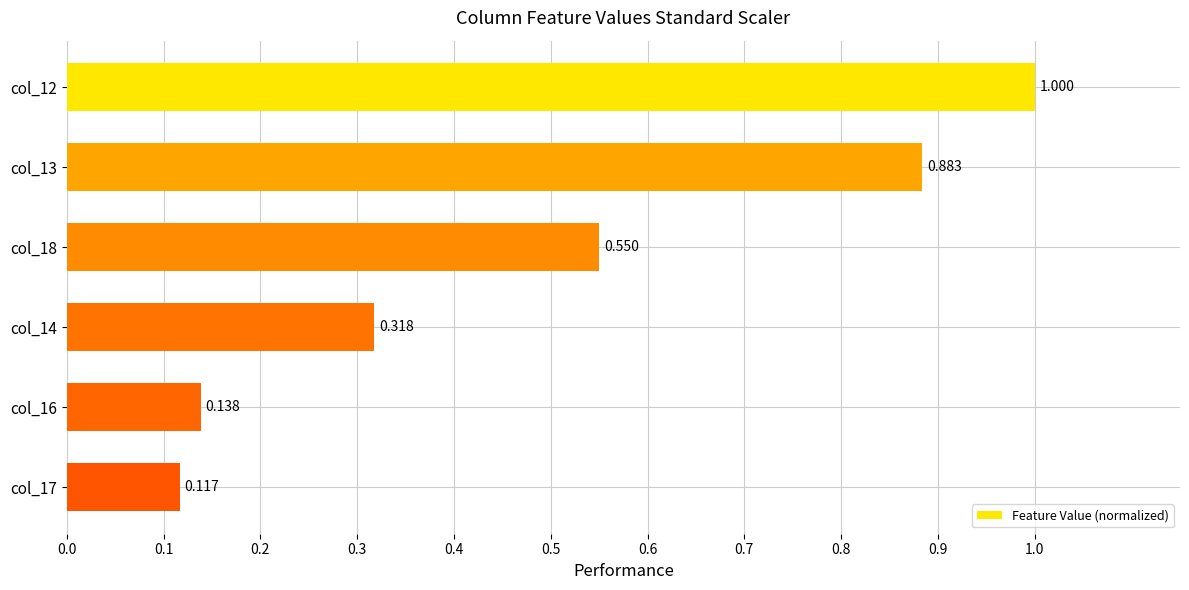

Does the chart contain any negative values?

No